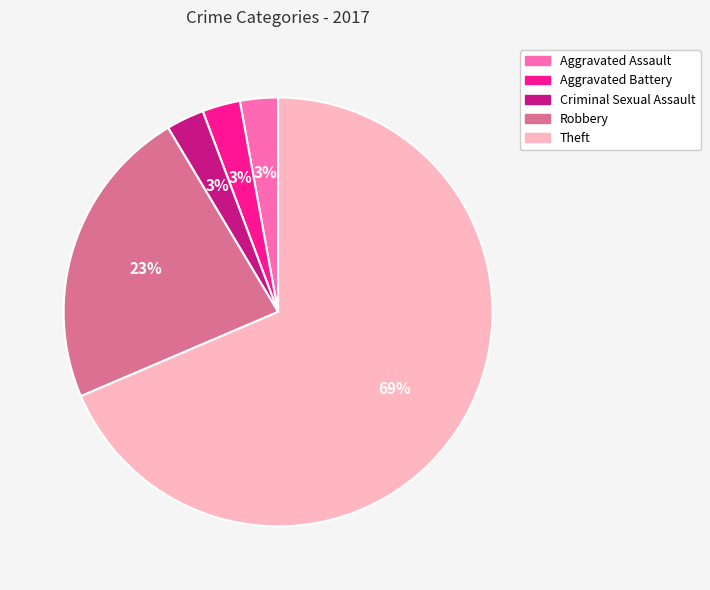

Does any single category account for the majority?

Yes